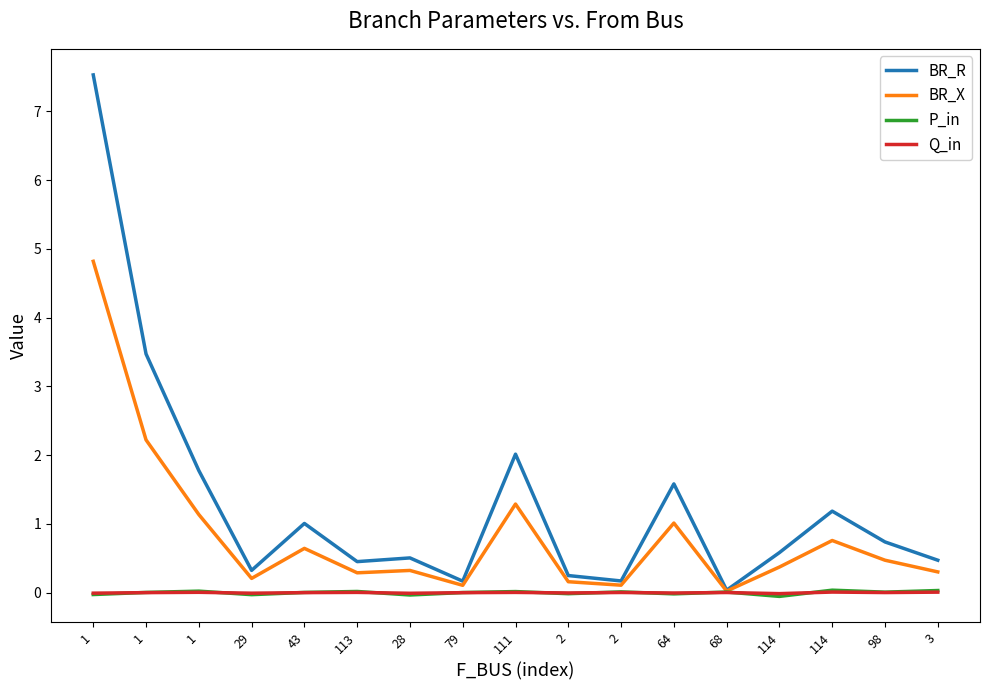

Between 2 and 64, which series saw the biggest shift?

BR_R